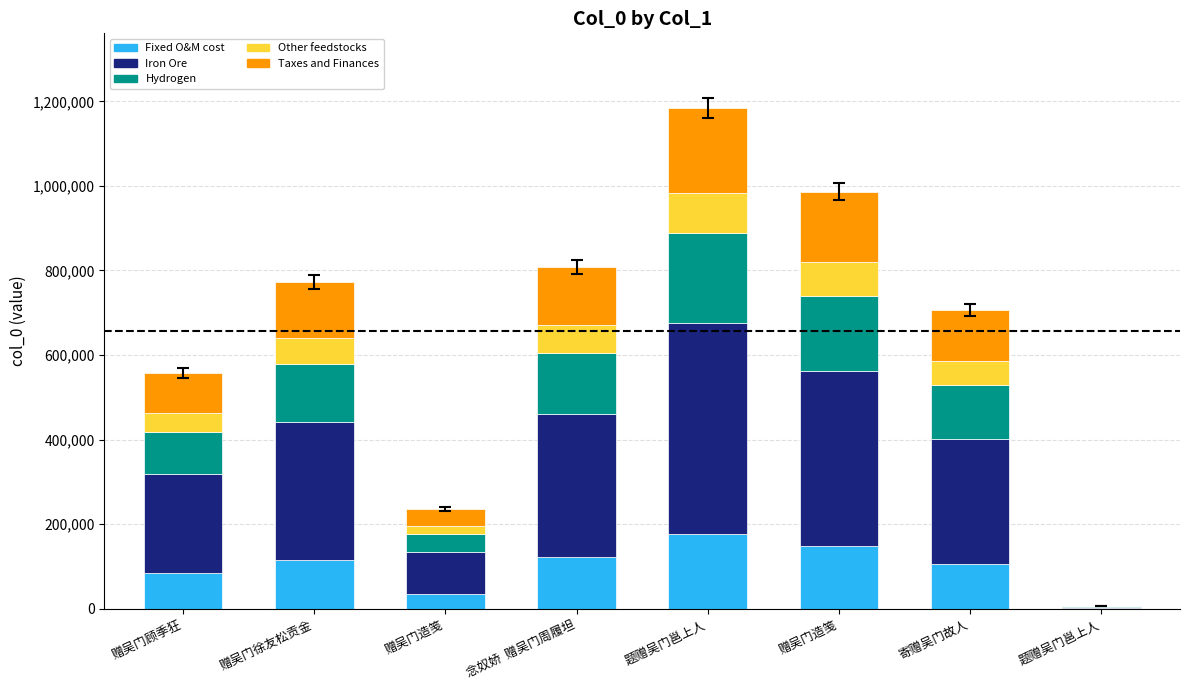

True or false: Hydrogen has a value of 145356 at 念奴娇  赠吴门周履坦.

True